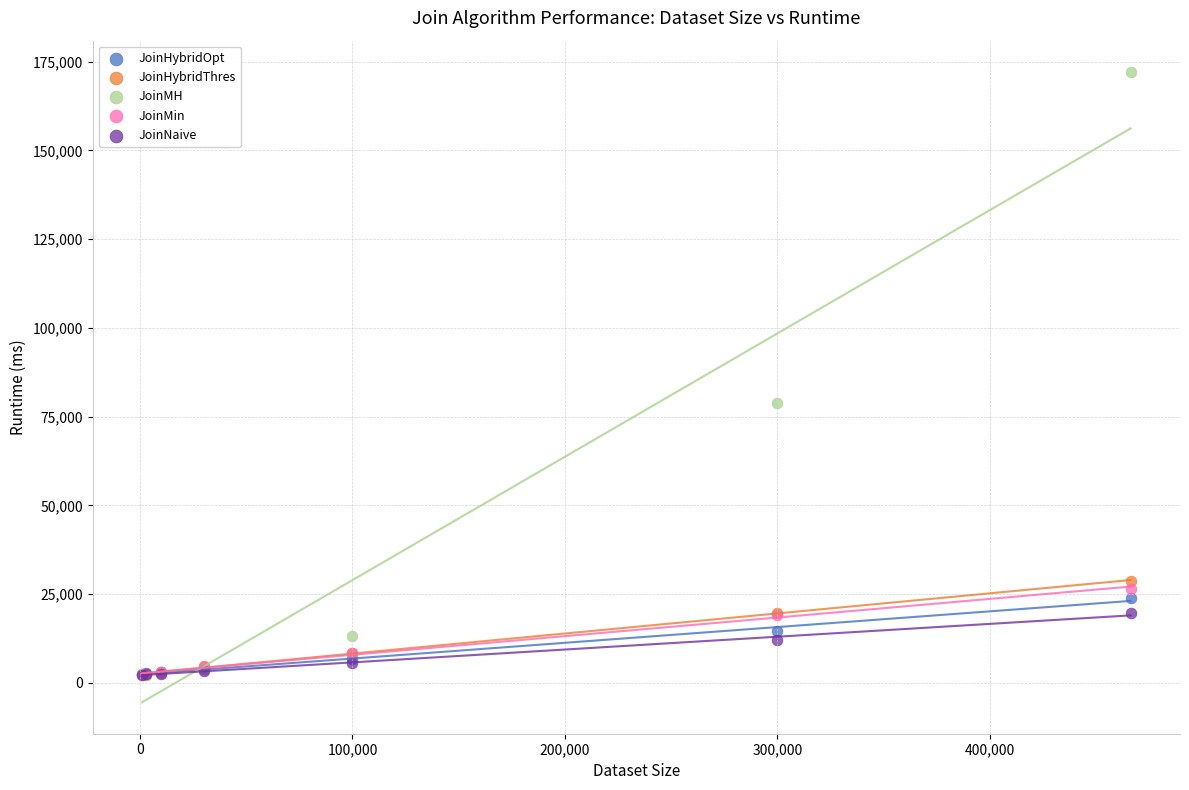

In the JoinMH series, what Y value is closest to 87178?

78876